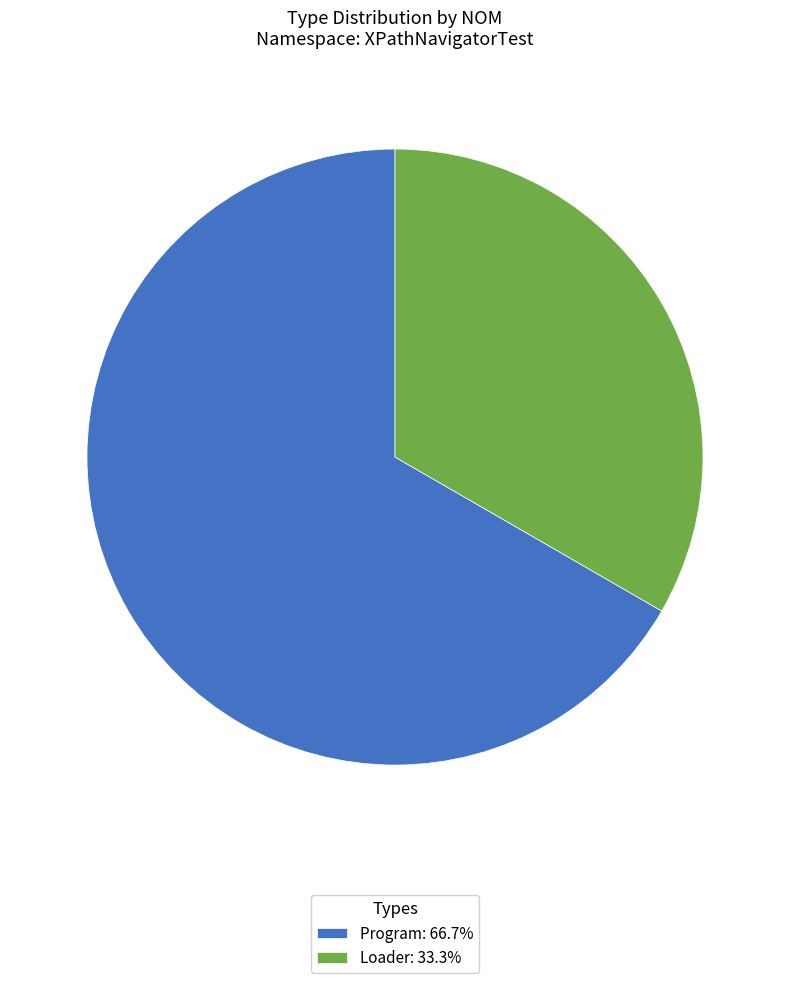

What is the ratio of the value at Program: 66.7% to the value at Loader: 33.3%?

2.0